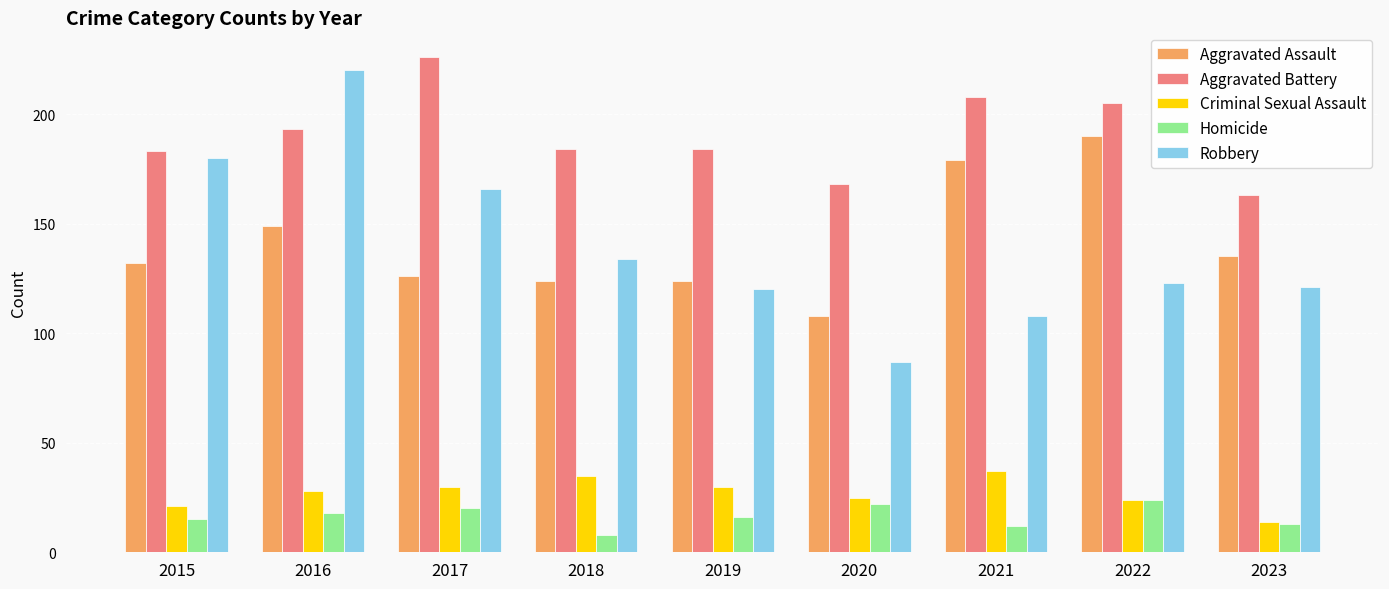

How many groups of bars are there?

9